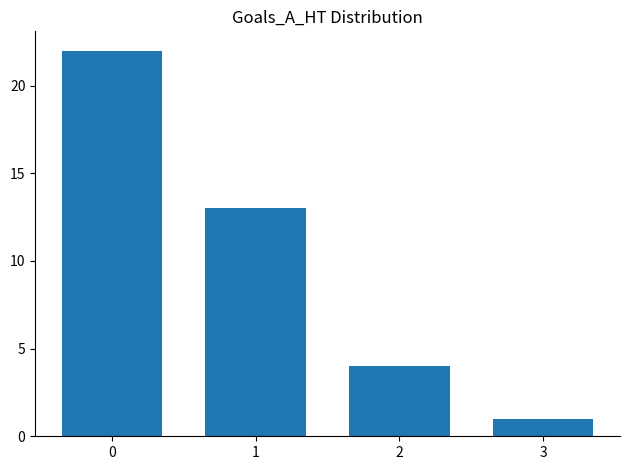

True or false: the data shows 38 at 0.

False